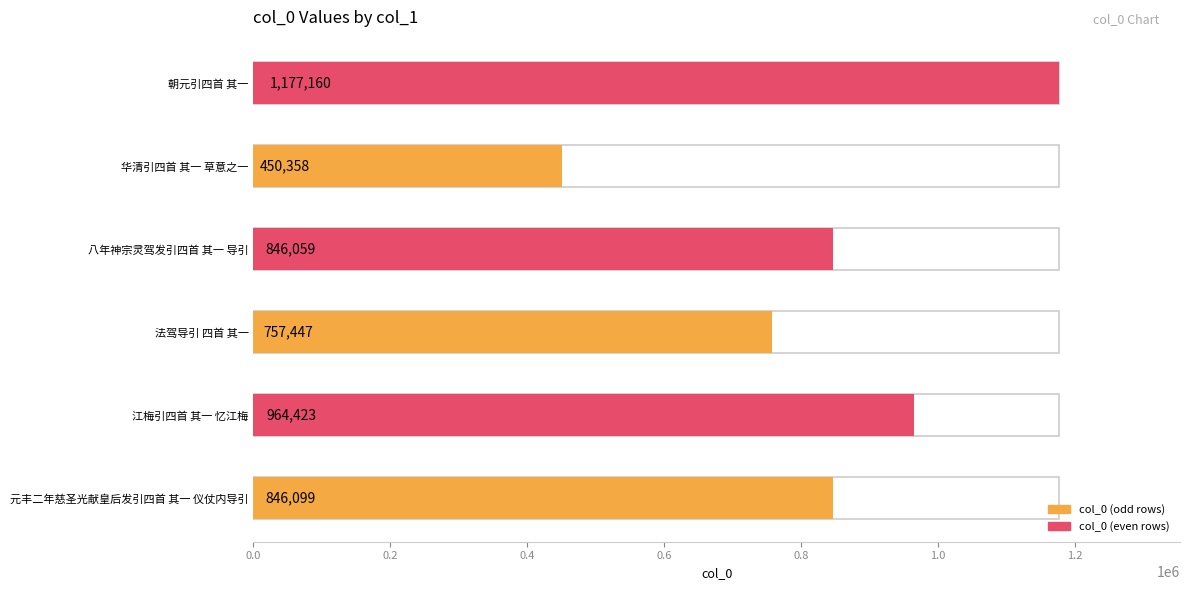

What is the greatest value displayed?

1177160